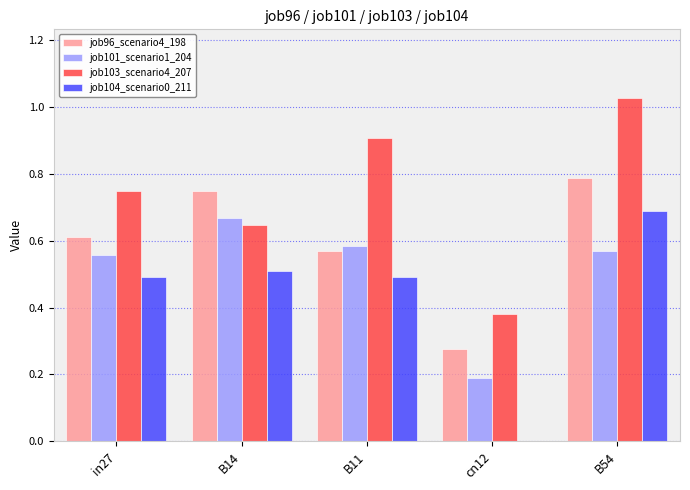

Which series changed the most between in27 and B11?

job103_scenario4_207